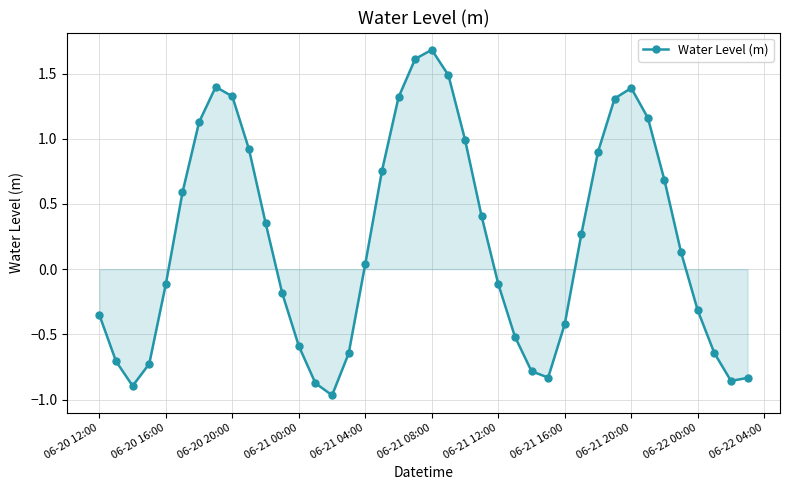

What is the greatest value displayed?

1.7